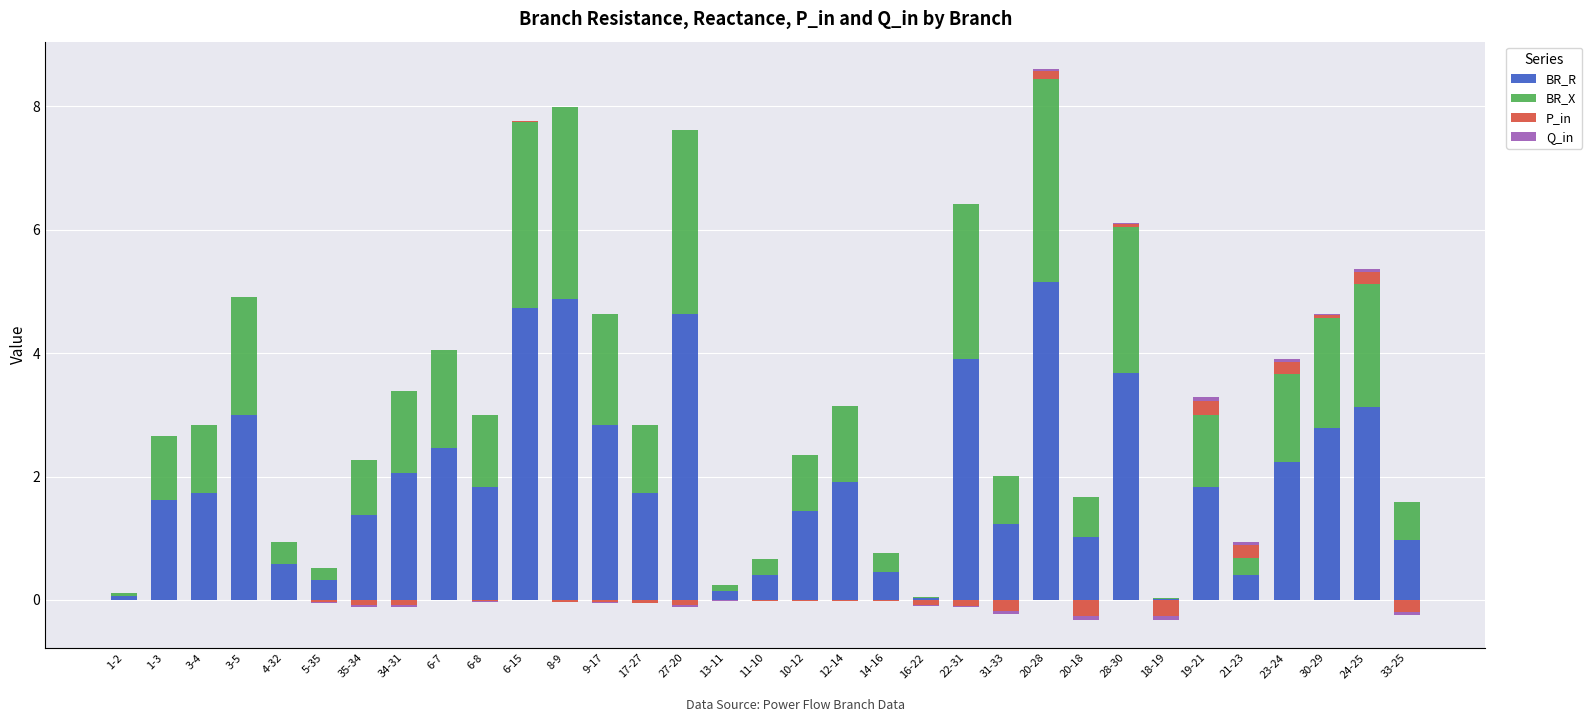

What is the value of the BR_R bar at the 2nd from the left?

1.6